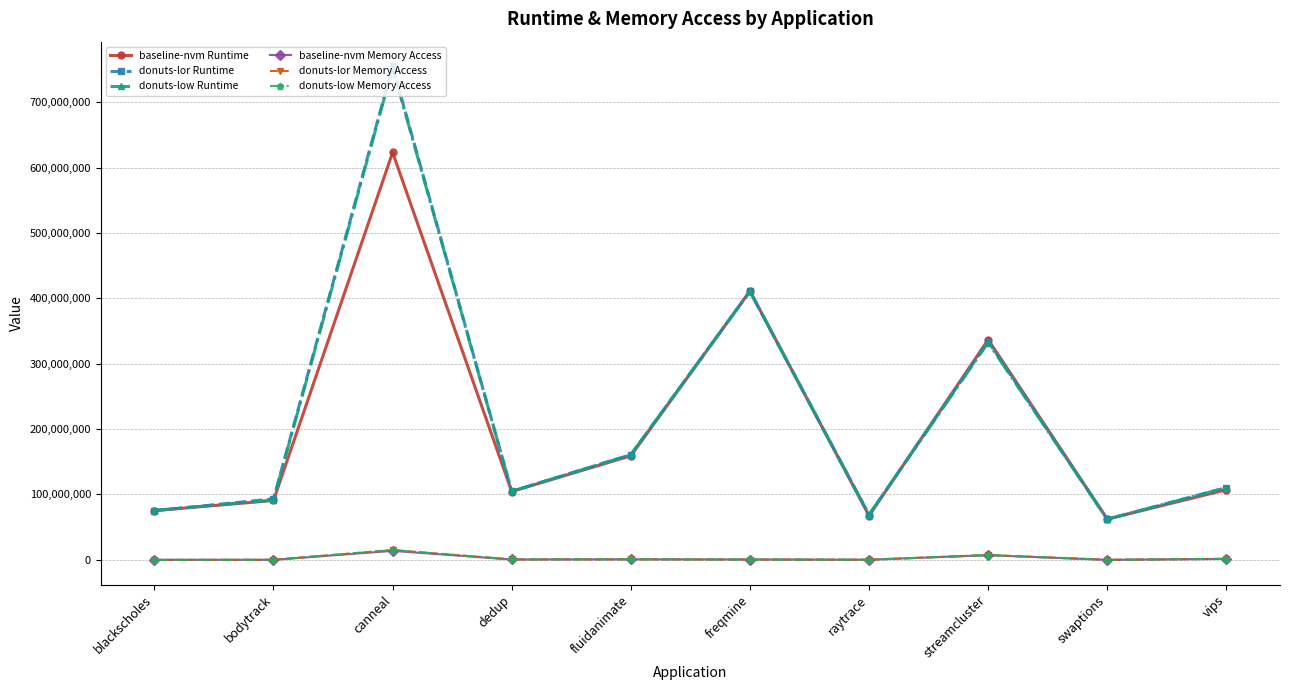

What are all the series names shown in the legend?

baseline-nvm Runtime, donuts-lor Runtime, donuts-low Runtime, baseline-nvm Memory Access, donuts-lor Memory Access, donuts-low Memory Access